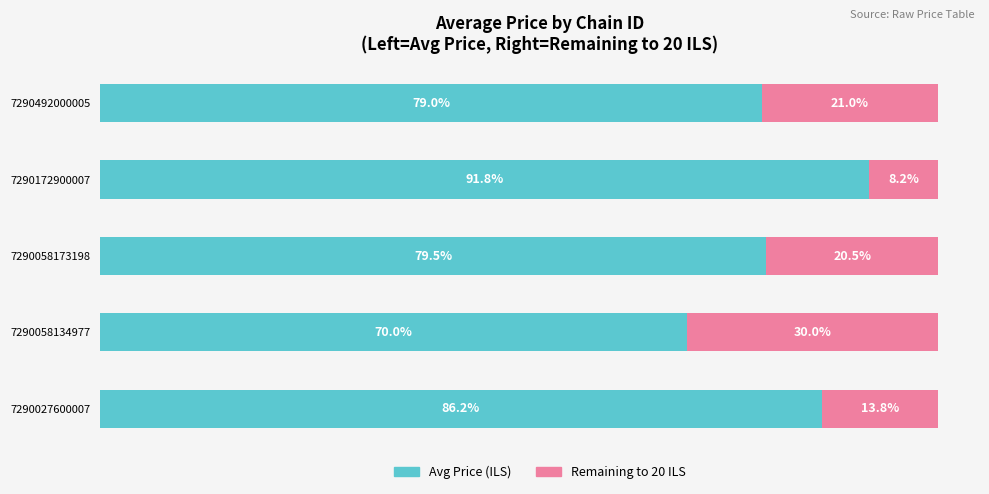

What are all the series names shown in the legend?

Avg Price (ILS), Remaining to 20 ILS